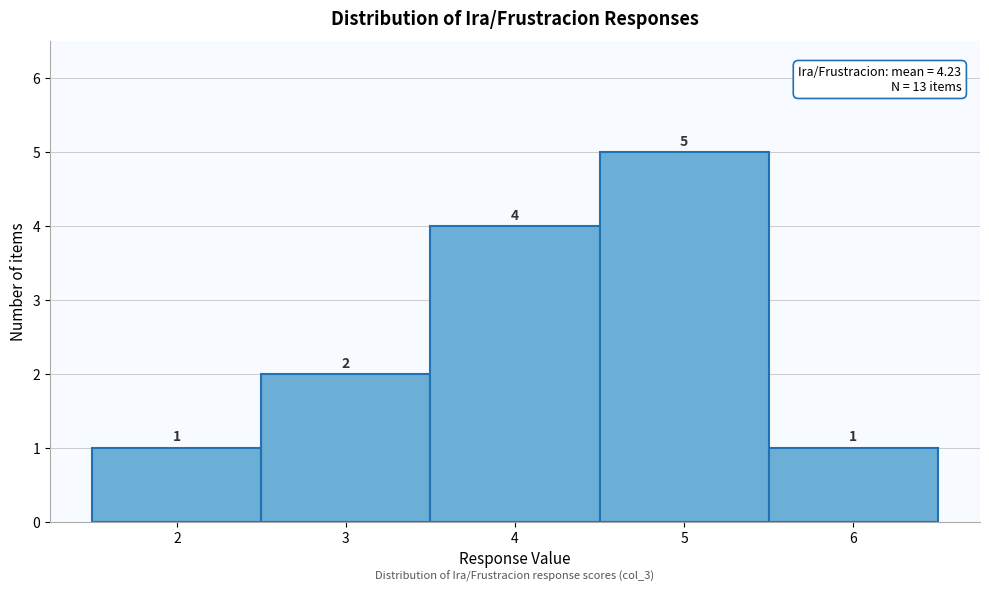

How tall is the bar that spans 5.5 to 6.5 on the x-axis?

1